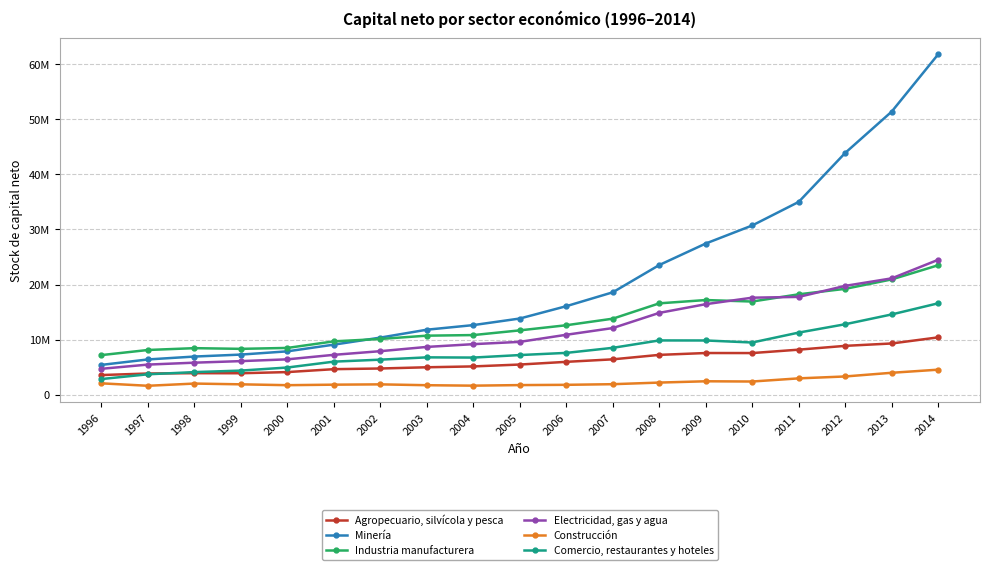

Does the chart display data point markers on the line(s)?

Yes